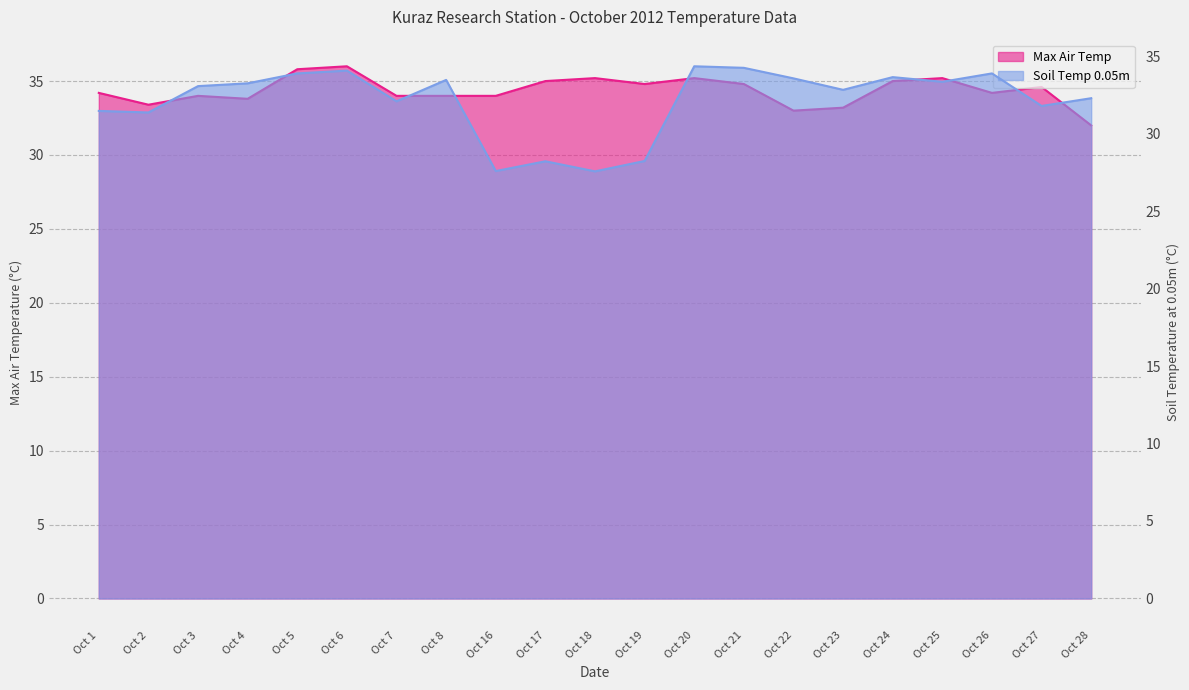

At Oct 2, list the series in order from smallest to largest.

Soil Temp 0.05m, Max Air Temp